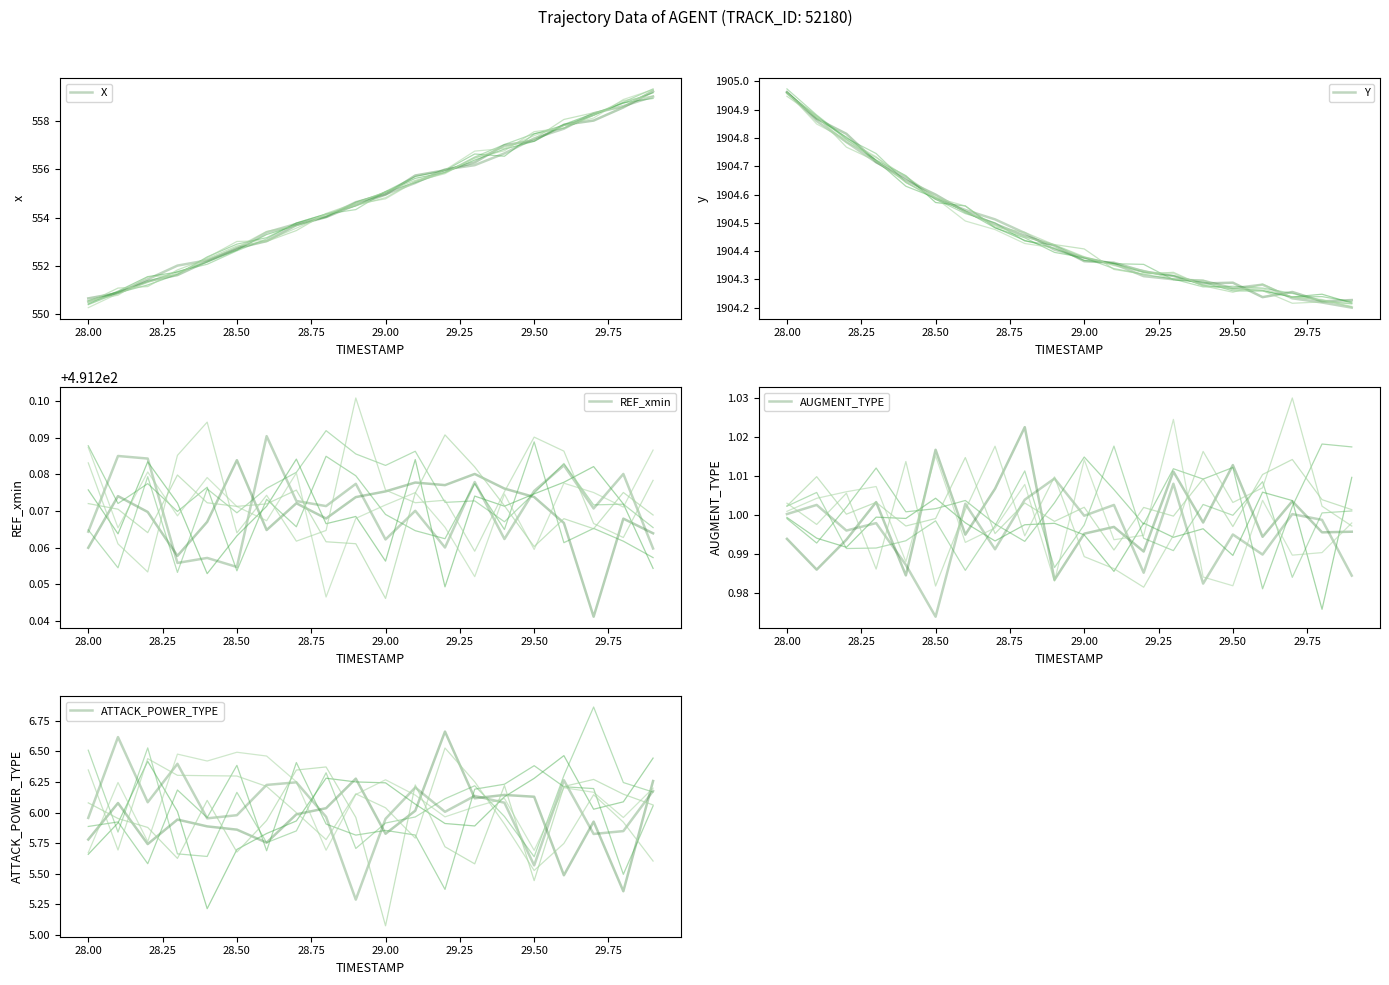

Reading right to left, extract all data points from this chart.

X: 559.0	558.6	558.3	557.7	557.3	556.7	556.2	556.0	555.4	555.0	554.6	554.0	553.7	553.4	552.7	552.2	552.0	551.4	550.9	550.5
Y: 1904.2	1904.2	1904.2	1904.3	1904.3	1904.3	1904.3	1904.3	1904.4	1904.4	1904.4	1904.5	1904.5	1904.5	1904.6	1904.7	1904.7	1904.8	1904.9	1905.0
REF_xmin: 491.3	491.3	491.3	491.3	491.3	491.3	491.3	491.3	491.3	491.3	491.3	491.3	491.3	491.3	491.3	491.3	491.3	491.3	491.3	491.3
AUGMENT_TYPE: 1.0	1.0	1.0	1.0	1.0	1.0	1.0	1.0	1.0	1.0	1.0	1.0	1.0	1.0	1.0	1.0	1.0	1.0	1.0	1.0
ATTACK_POWER_TYPE: 6.2	5.8	5.8	6.3	5.6	6.1	6.1	6.0	6.2	5.9	5.3	6.0	6.2	6.2	6.0	6.0	6.4	6.1	6.6	6.0